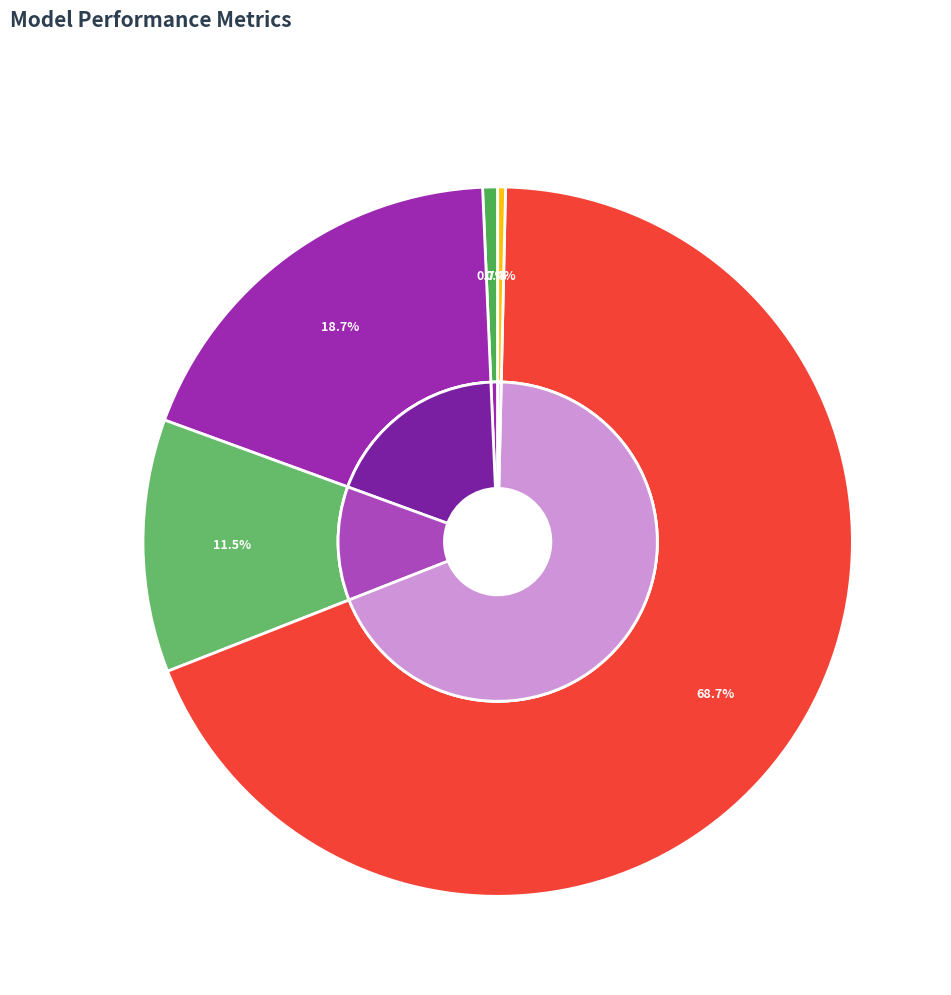

Which category accounts for the majority?

Training Time